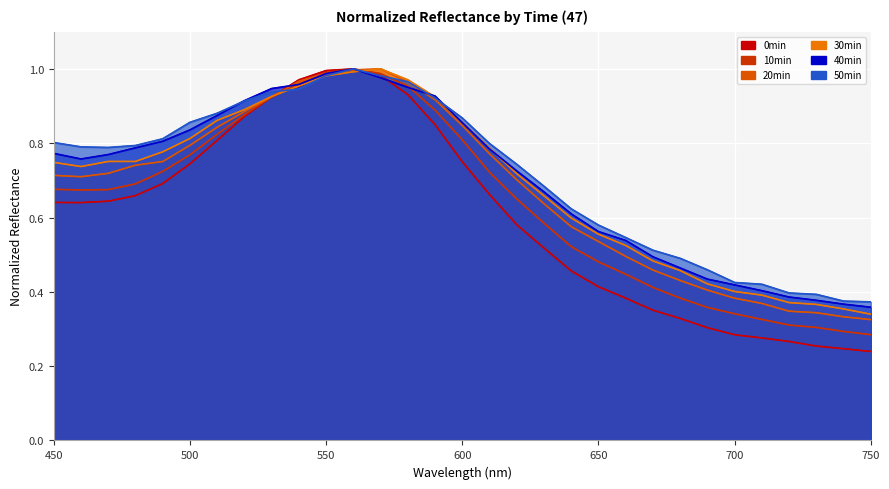

List the series in order of their peak value, highest first.

0min, 10min, 20min, 30min, 40min, 50min